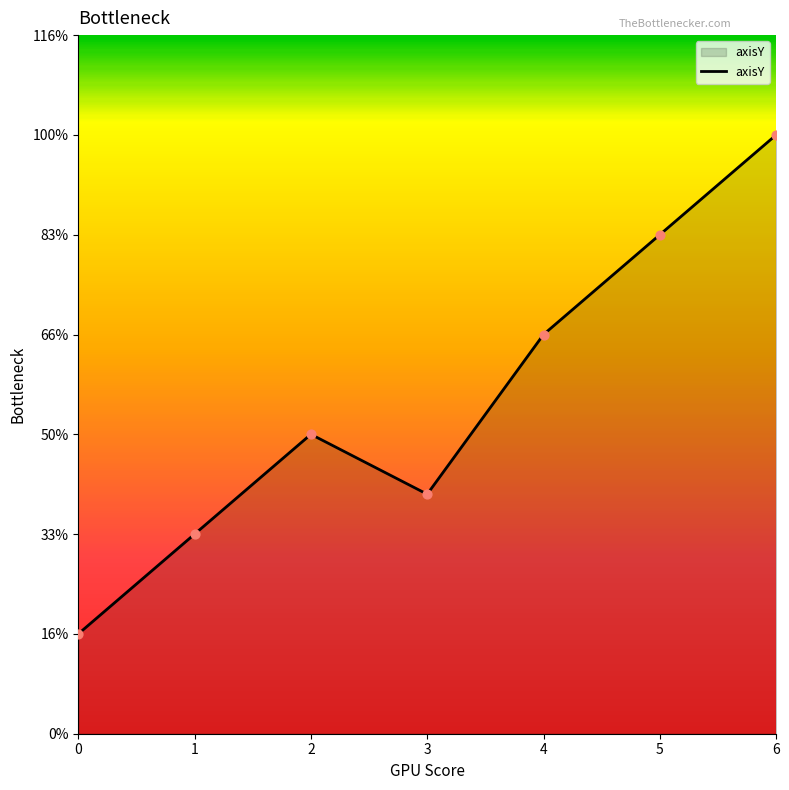

Which has a higher value, 4 or 2?

4